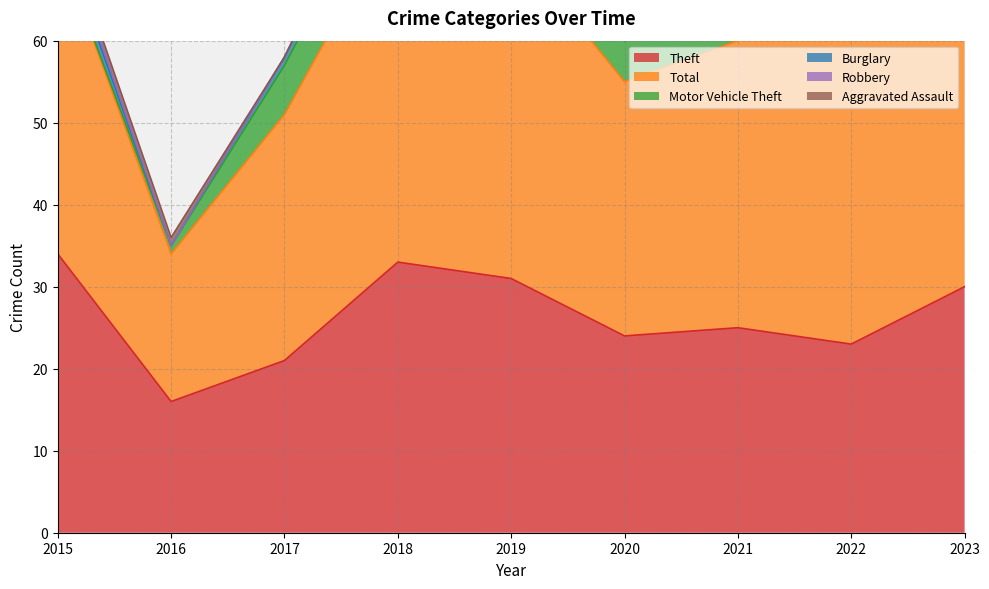

True or false: Aggravated Assault and Theft cross at least once.

False